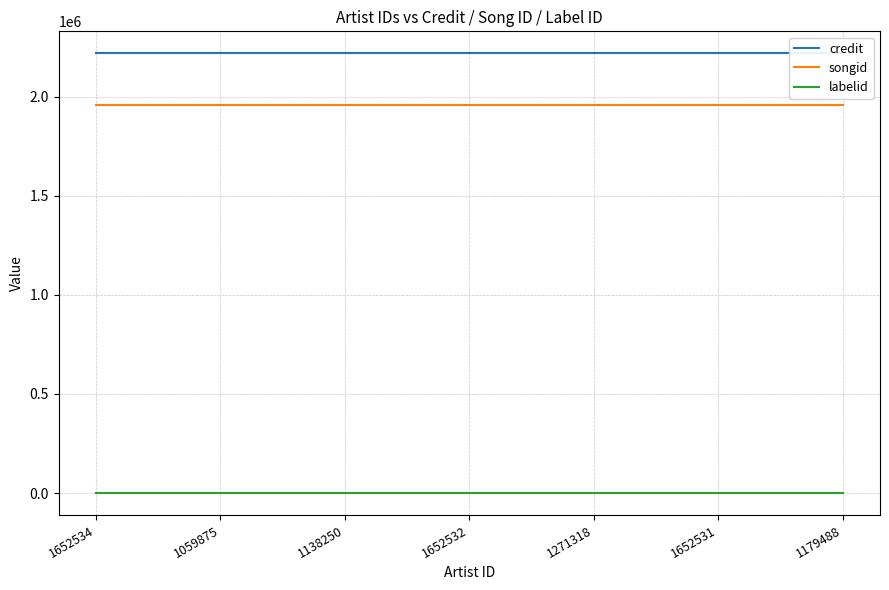

Is the value of songid at 1138250 greater than the value of labelid at 1652531?

Yes